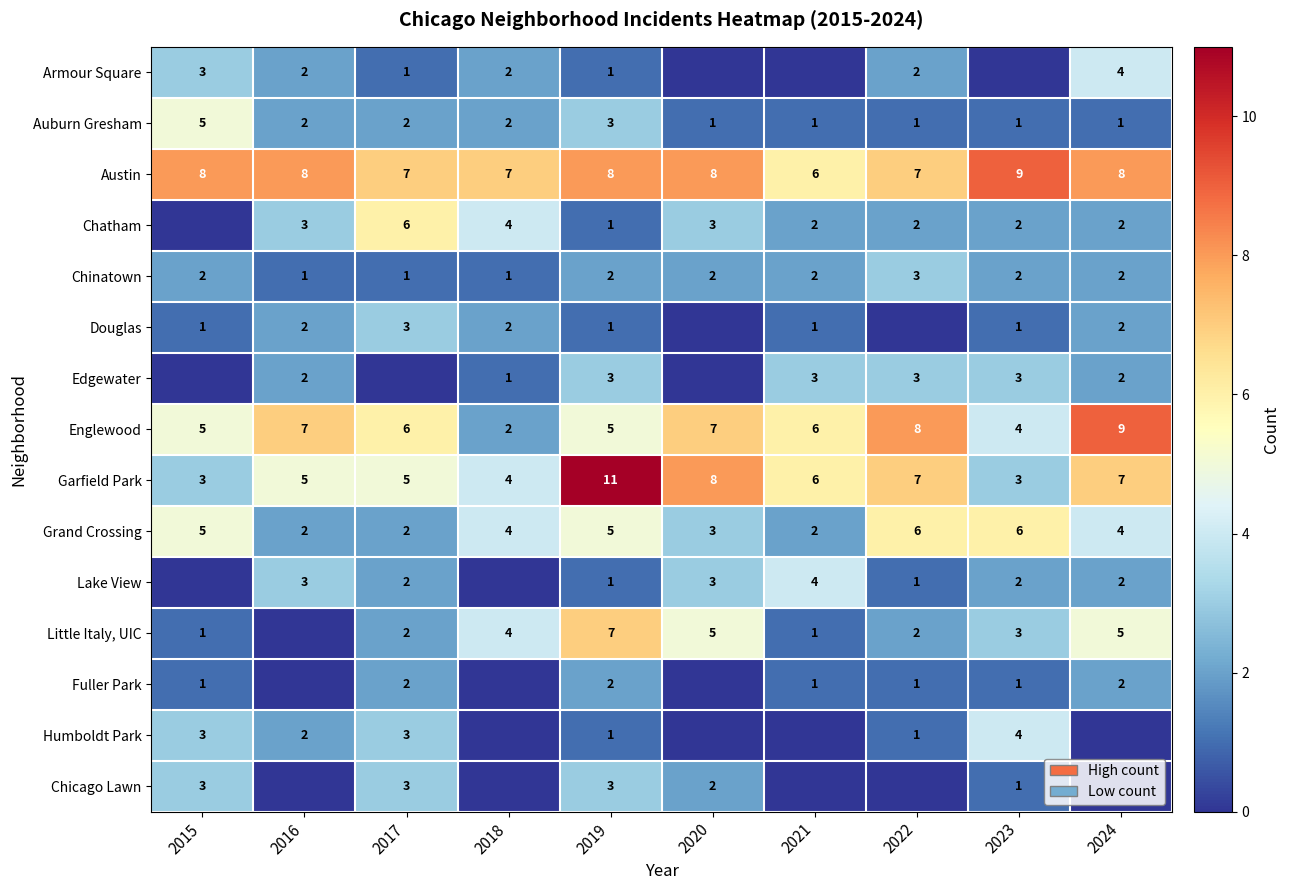

Which series has the widest spread of values?

Garfield Park